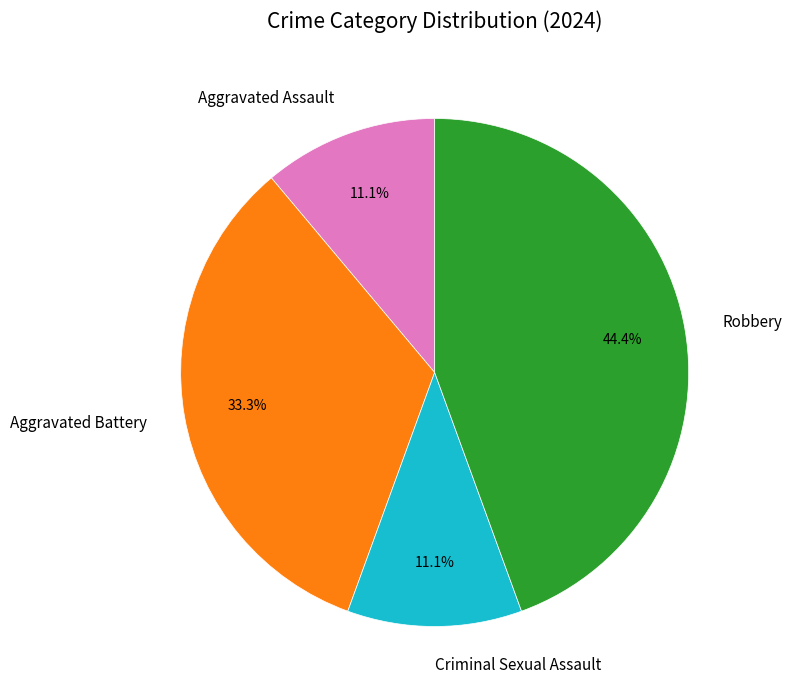

Approximately how many times larger is the value at Criminal Sexual Assault compared to Aggravated Battery?

0.3